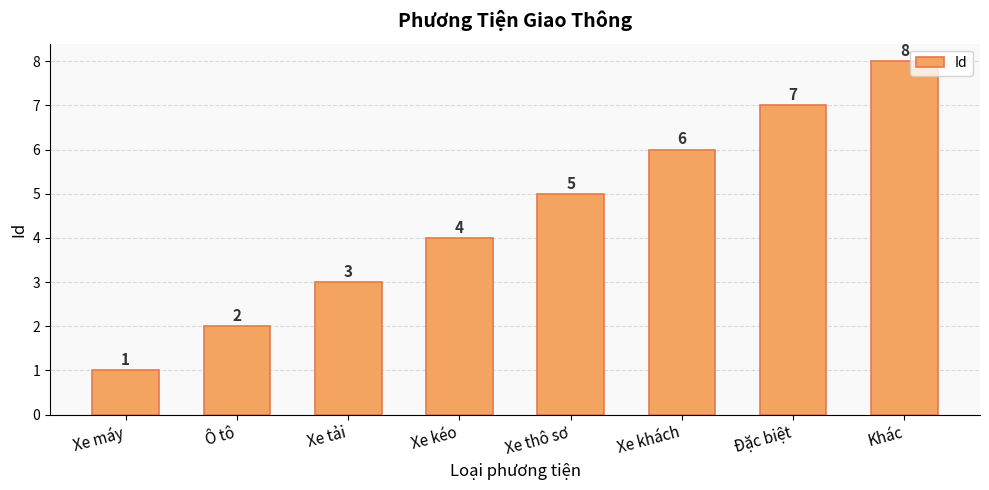

The chart shows a value of 11 at Đặc biệt. True or false?

False